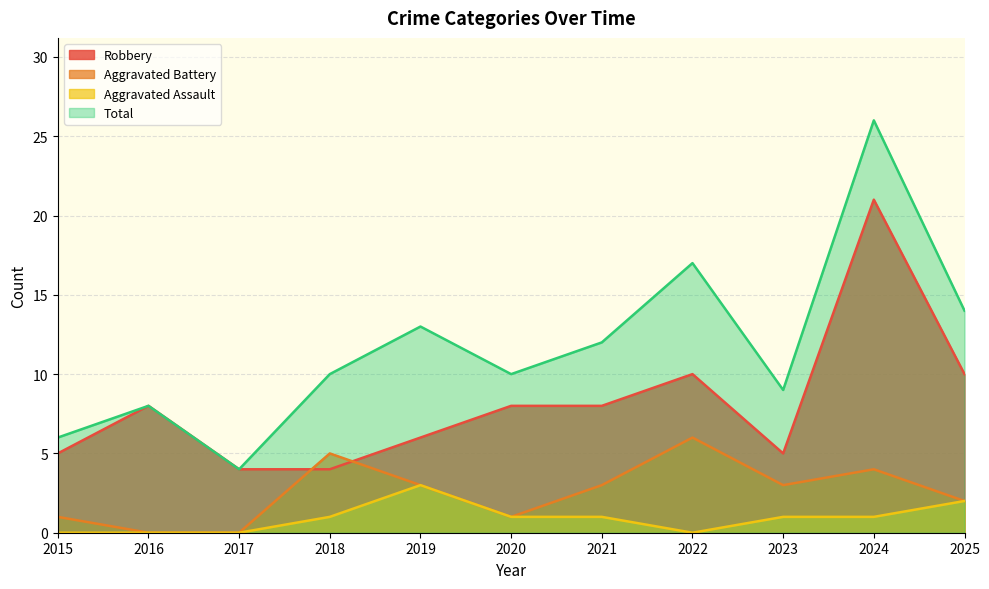

Where is the first local minimum for Robbery?

2023